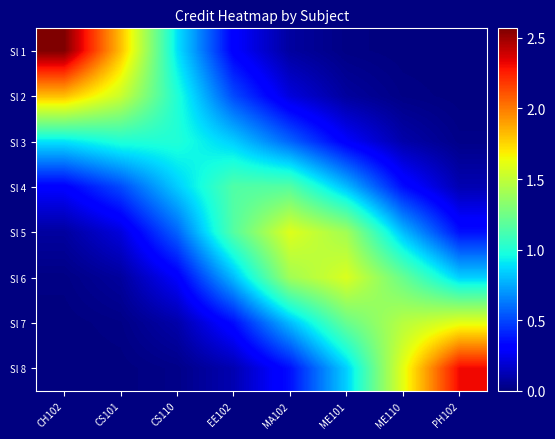

Reading right to left, transcribe all the data shown in this chart.

Sl 1: PH102=0.0	ME110=0.0	ME101=0.0	MA102=0.1	EE102=0.3	CS110=0.9	CS101=1.8	CH102=2.6
Sl 2: PH102=0.0	ME110=0.0	ME101=0.1	MA102=0.2	EE102=0.5	CS110=1.0	CS101=1.5	CH102=1.8
Sl 3: PH102=0.0	ME110=0.1	ME101=0.3	MA102=0.6	EE102=0.8	CS110=1.0	CS101=1.0	CH102=0.9
Sl 4: PH102=0.1	ME110=0.4	ME101=0.8	MA102=1.2	EE102=1.1	CS110=0.8	CS101=0.5	CH102=0.3
Sl 5: PH102=0.4	ME110=0.8	ME101=1.4	MA102=1.6	EE102=1.2	CS110=0.6	CS101=0.2	CH102=0.1
Sl 6: PH102=0.8	ME110=1.2	ME101=1.6	MA102=1.4	EE102=0.8	CS110=0.3	CS101=0.1	CH102=0.0
Sl 7: PH102=1.6	ME110=1.5	ME101=1.2	MA102=0.8	EE102=0.4	CS110=0.1	CS101=0.0	CH102=0.0
Sl 8: PH102=2.3	ME110=1.6	ME101=0.8	MA102=0.4	EE102=0.1	CS110=0.0	CS101=0.0	CH102=0.0